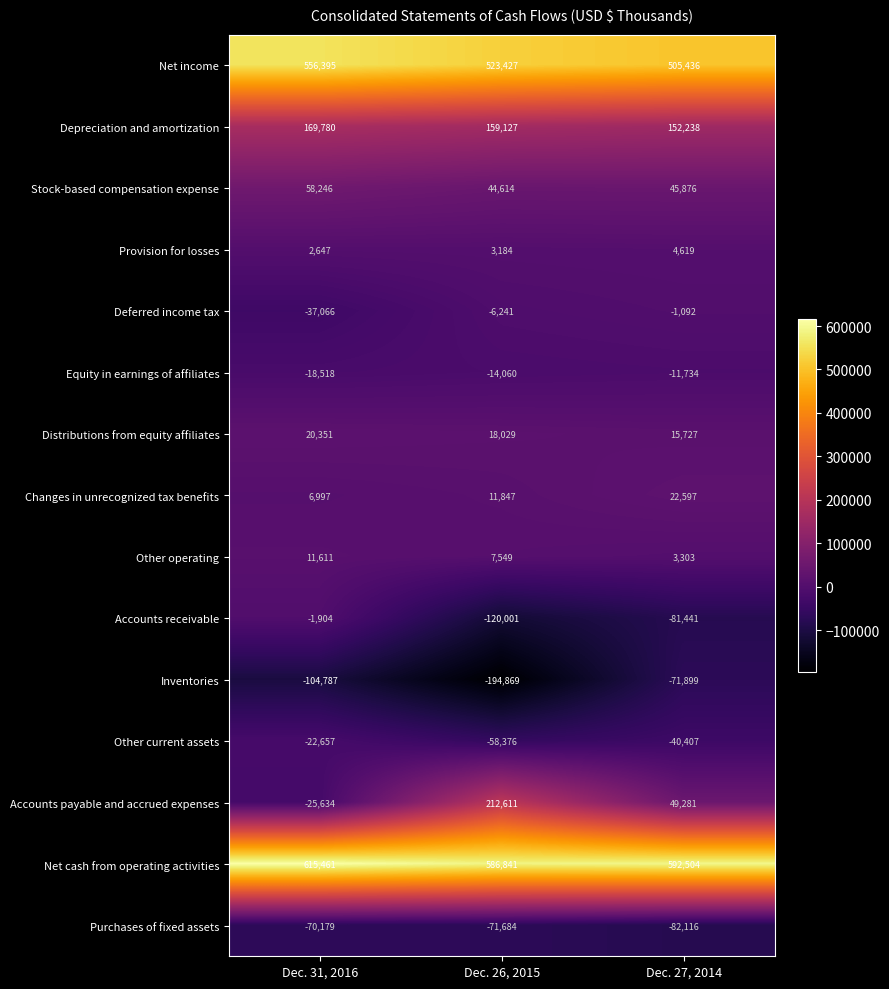

How many data points in Equity in earnings of affiliates are less than -14060?

1